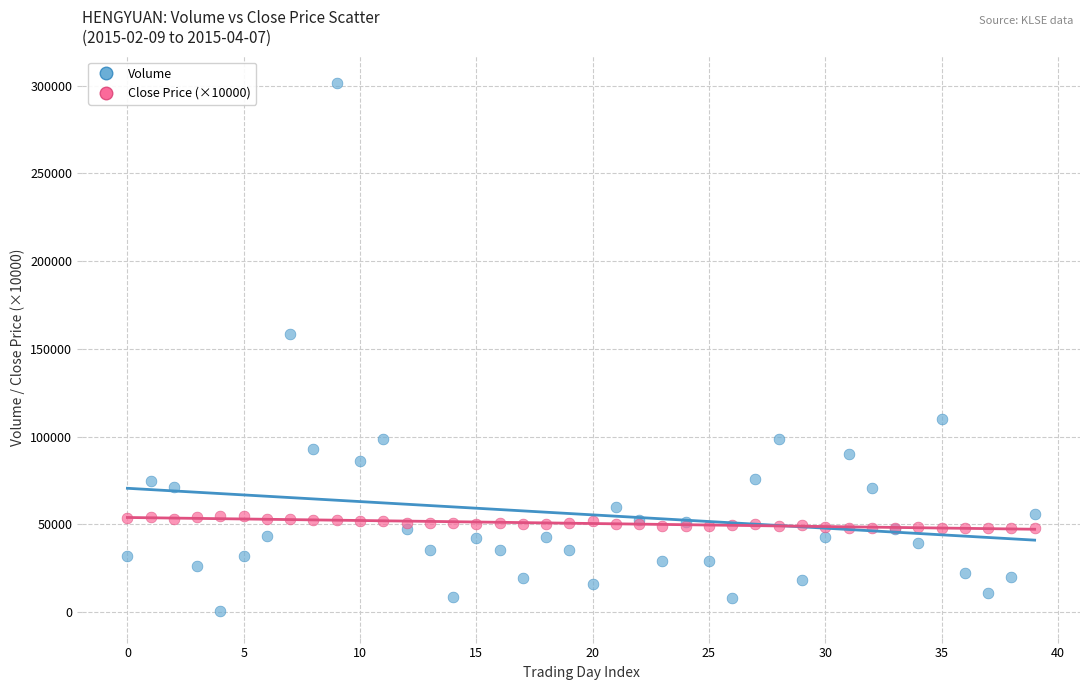

In the Volume series, what Y value is closest to 150950?

158300.0